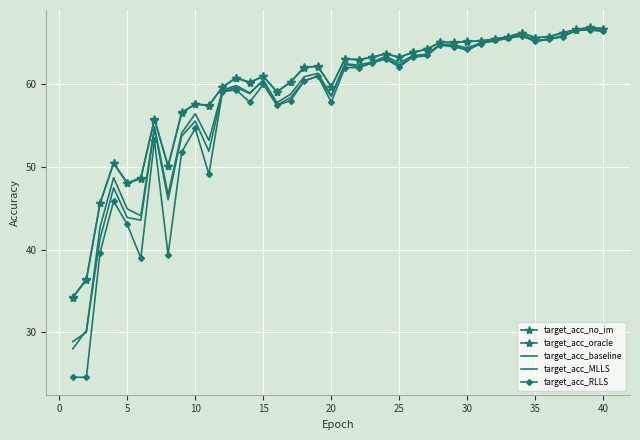

Reading right to left, extract all data points from this chart.

target_acc_no_im: 66.7	66.8	66.6	66.2	65.7	65.6	66.2	65.7	65.5	65.2	65.1	65.0	65.1	64.2	63.9	63.3	63.7	63.2	63.0	63.1	59.7	62.2	61.9	60.2	59.1	60.9	60.2	60.8	59.6	57.5	57.6	56.6	50.1	55.8	48.7	48.1	50.5	45.6	36.5	34.2
target_acc_oracle: 66.7	66.8	66.6	66.2	65.7	65.6	66.2	65.7	65.4	65.2	65.2	65.0	65.0	64.2	63.8	63.2	63.7	63.3	62.9	63.0	59.7	62.1	62.1	60.2	59.0	60.9	60.2	60.7	59.7	57.4	57.6	56.5	50.1	55.7	48.6	48.0	50.4	45.6	36.3	34.2
target_acc_baseline: 66.5	66.6	66.5	65.8	65.4	65.3	66.0	65.6	65.3	65.0	64.4	64.7	64.8	63.6	63.4	62.6	63.3	62.7	62.3	62.5	58.6	61.3	60.9	58.8	57.8	60.4	58.9	59.8	59.3	53.2	56.4	54.1	46.6	54.9	44.1	44.9	48.7	42.7	30.0	28.9
target_acc_MLLS: 66.4	66.5	66.5	65.7	65.4	65.1	65.8	65.5	65.2	64.9	64.1	64.6	64.7	63.4	63.3	62.3	63.1	62.6	62.1	62.4	58.5	60.9	60.4	58.4	57.5	60.5	58.8	59.6	59.1	51.9	55.5	53.7	46.0	54.6	43.6	43.9	47.5	41.3	30.3	28.0
target_acc_RLLS: 66.4	66.6	66.5	65.7	65.5	65.2	65.8	65.5	65.3	64.9	64.2	64.5	64.7	63.5	63.3	62.0	63.0	62.6	62.0	62.0	57.8	61.0	60.4	58.0	57.4	60.0	57.8	59.3	59.1	49.1	54.6	51.8	39.4	53.2	39.0	43.0	45.9	39.6	24.6	24.6